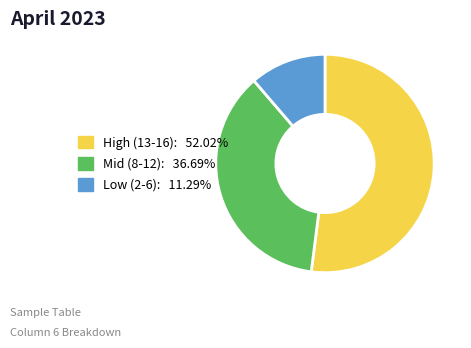

Does any single category account for the majority?

Yes